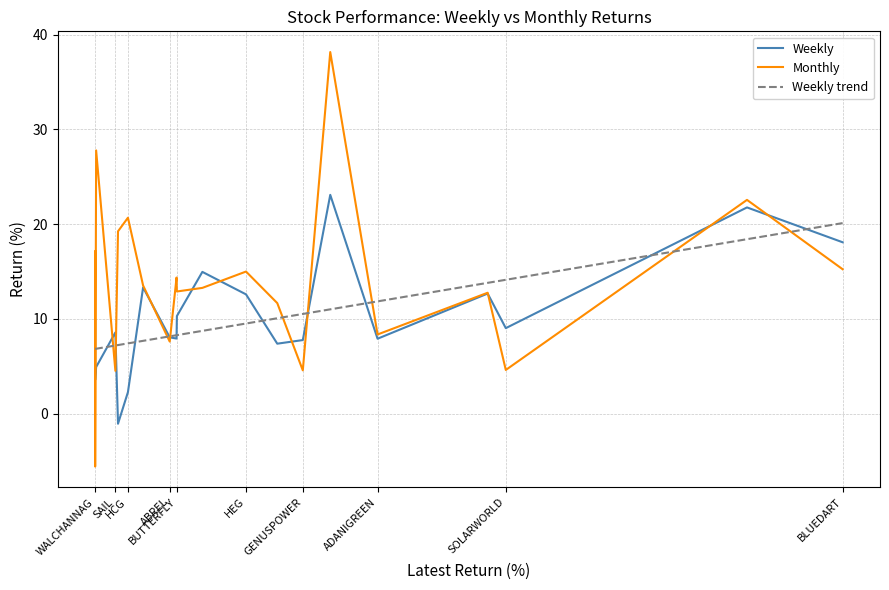

How many values in Monthly are below zero?

1